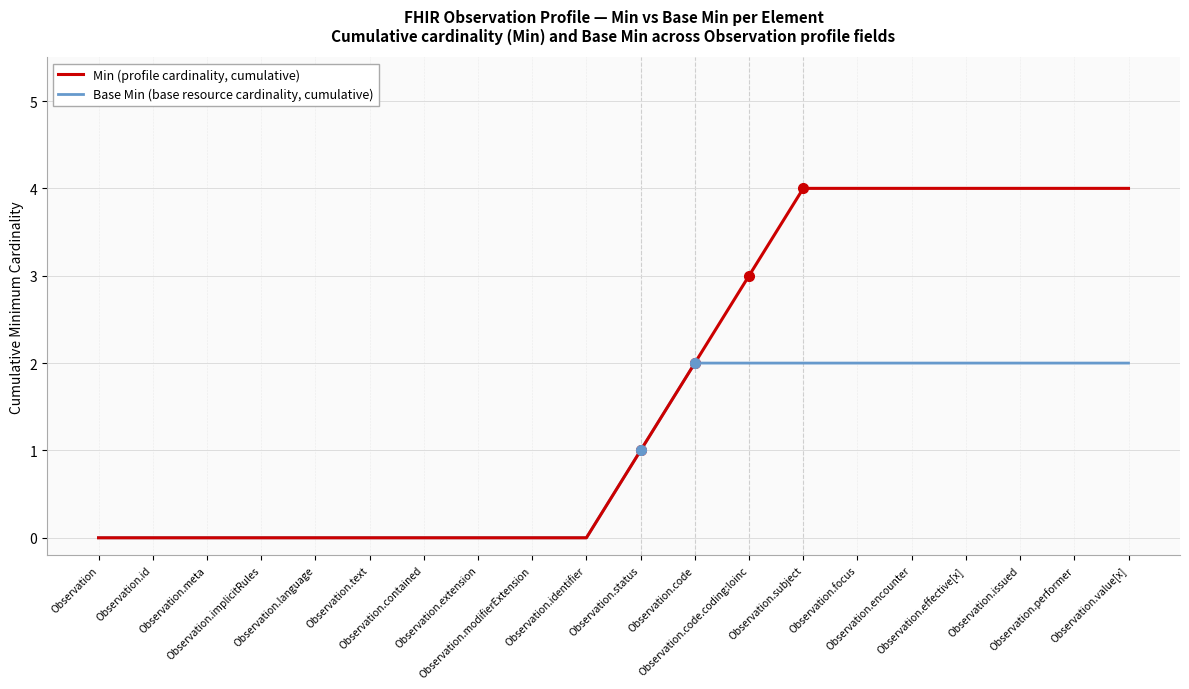

Rank the series by their maximum value, from lowest to highest.

Base Min (base resource cardinality, cumulative), Min (profile cardinality, cumulative)